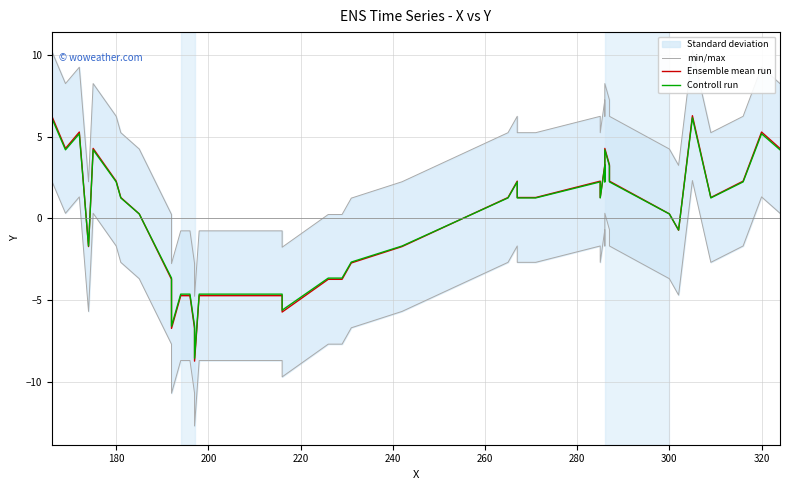

Which series has the largest range (max minus min)?

min/max